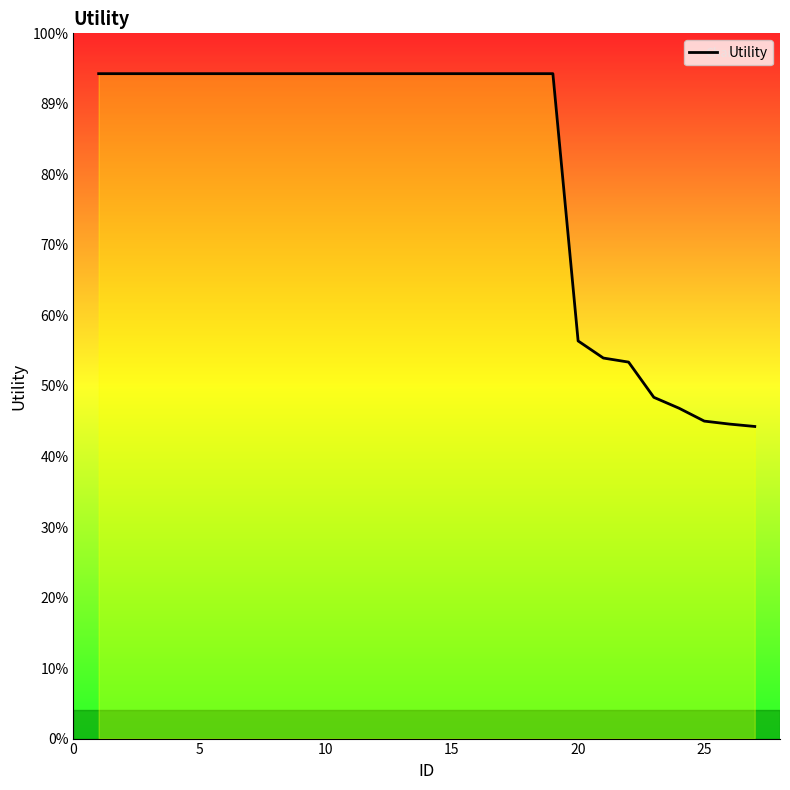

Is this an area chart (filled region under the line)?

Yes